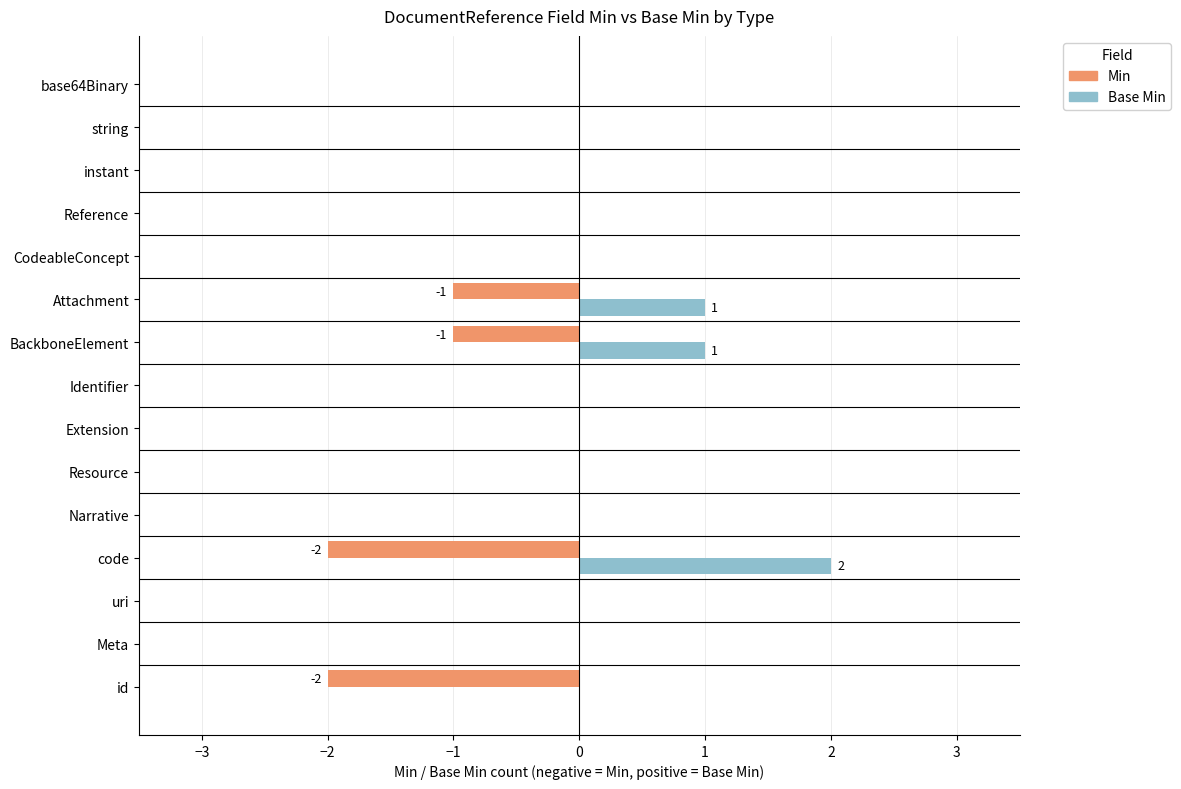

What is the sum of all Min values?

-6